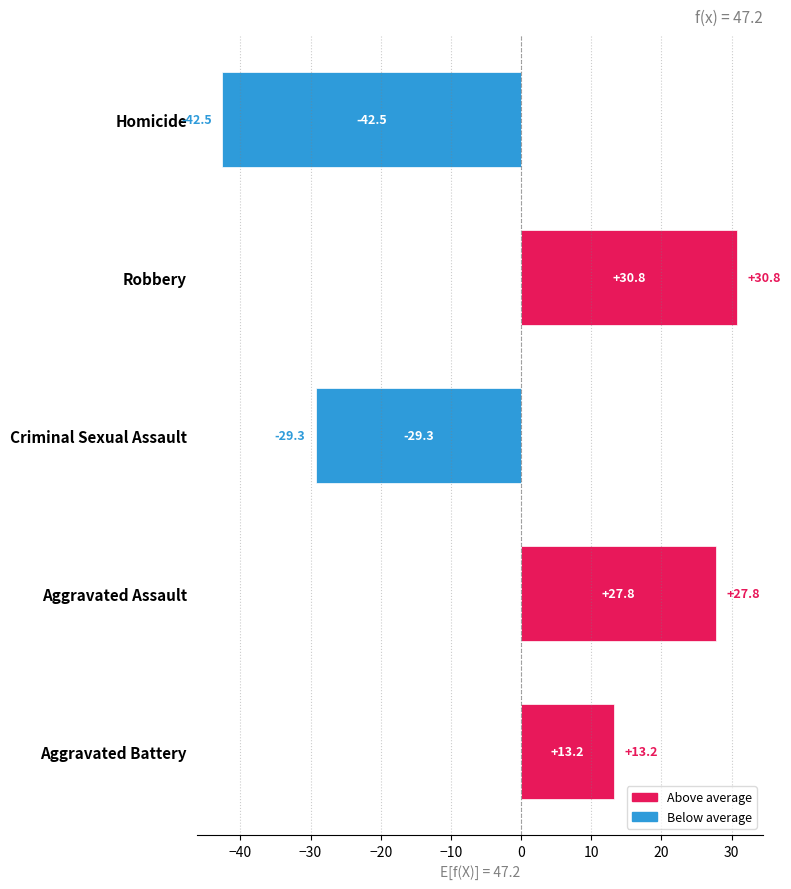

The chart shows a value of 30.8 at Robbery. True or false?

True